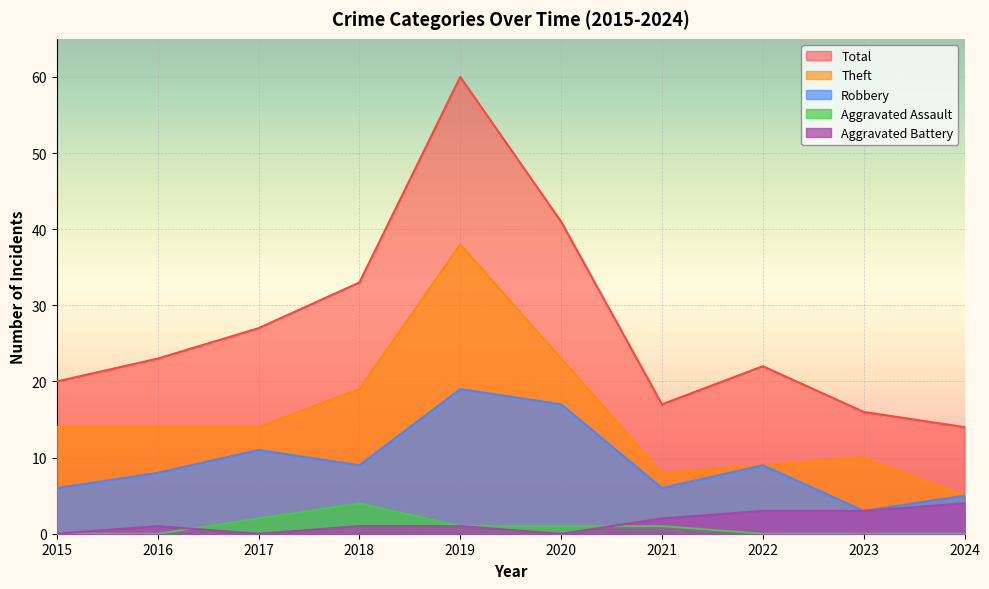

Which series has the largest total across all categories?

Total